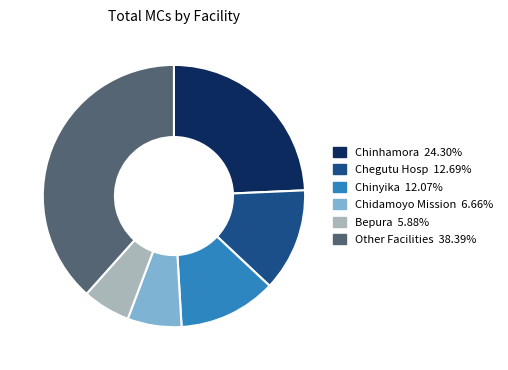

Is there any slice that represents more than half of the pie?

No